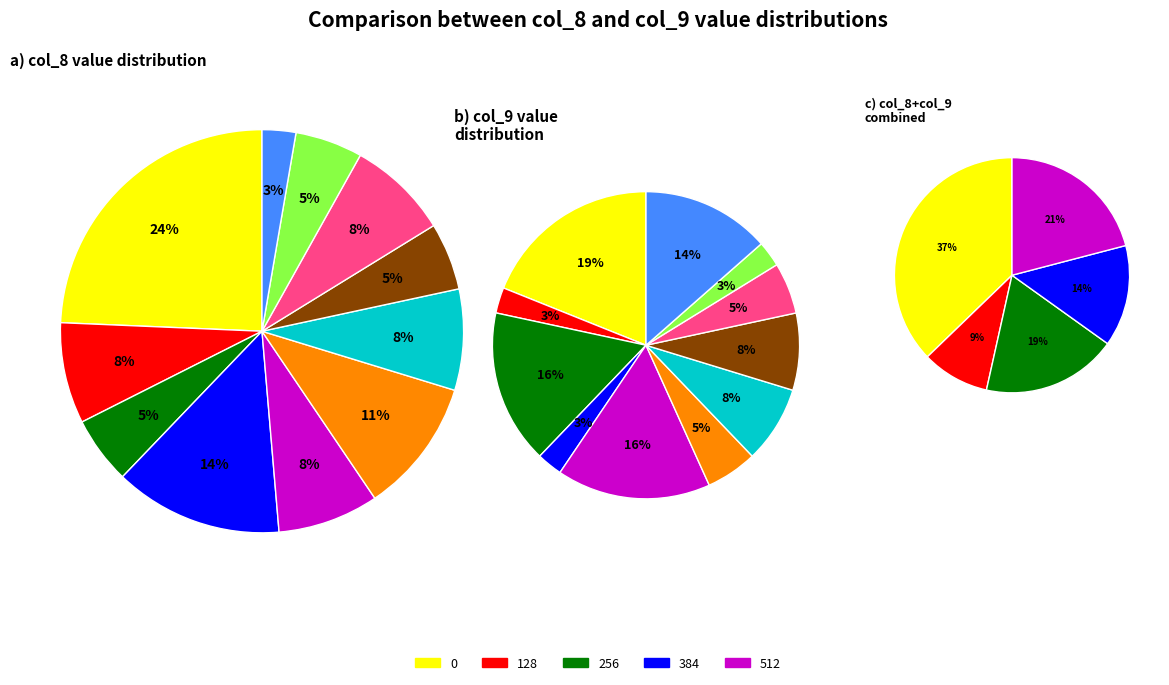

What percentage is the 14 slice, to the nearest percent?

5%